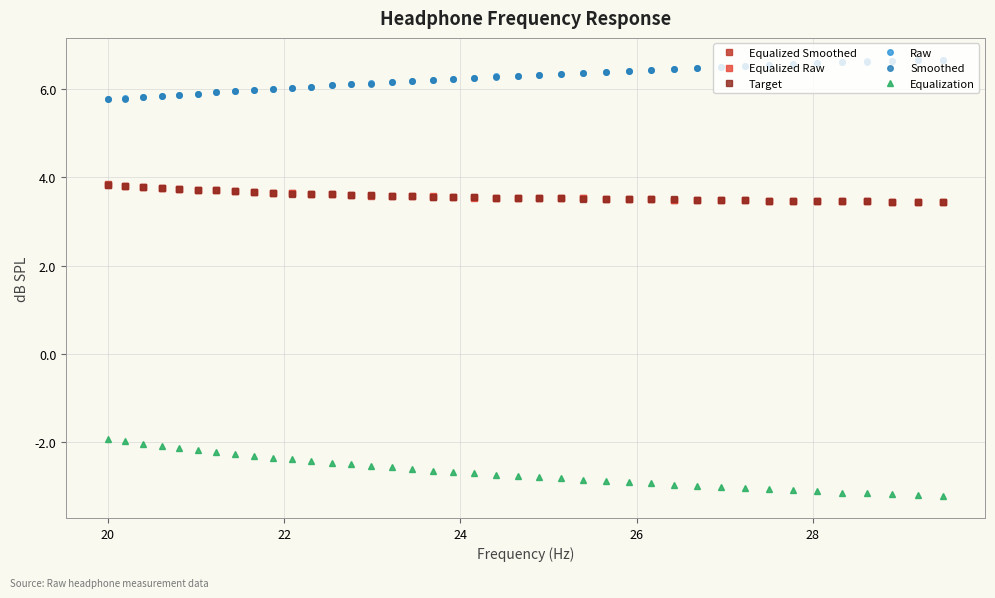

What is the maximum value shown in the chart?

6.7